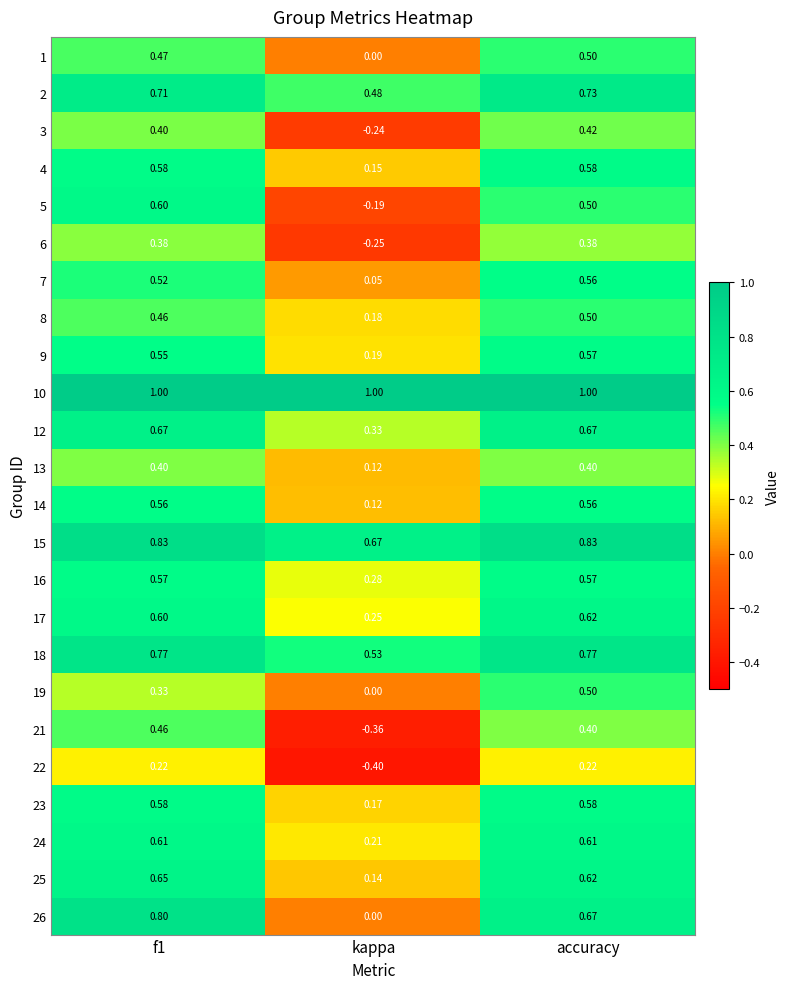

Is the value of 2 at f1 greater than the value of 16 at f1?

Yes